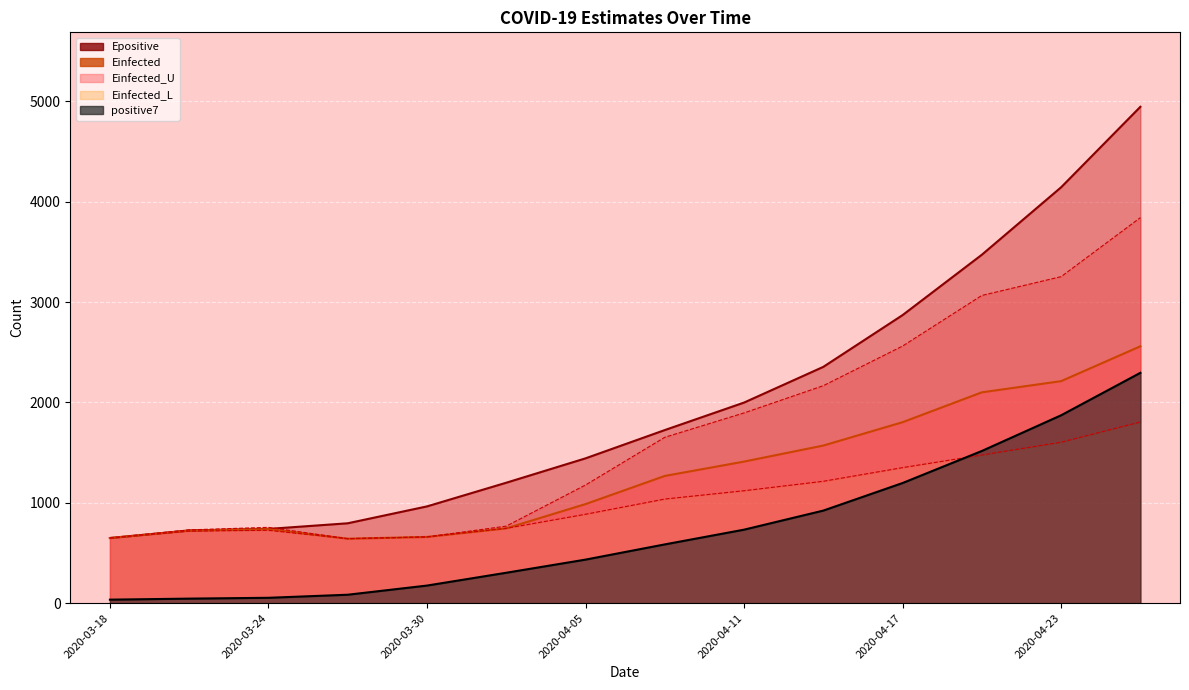

What is the highest value of the Einfected_U series?

3842.4